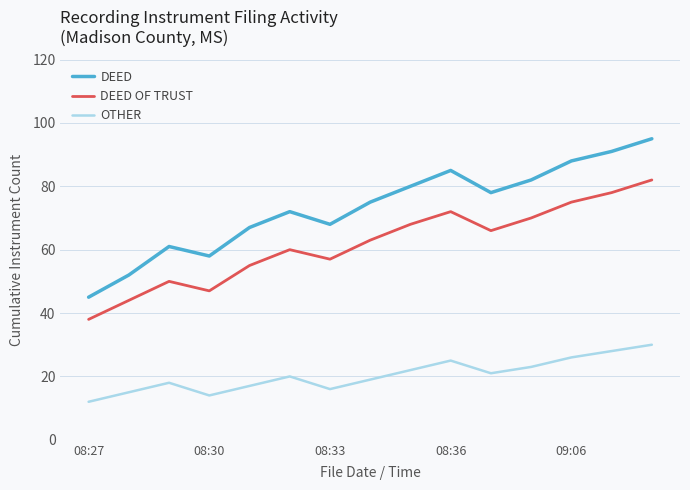

Which series has the largest total across all categories?

DEED